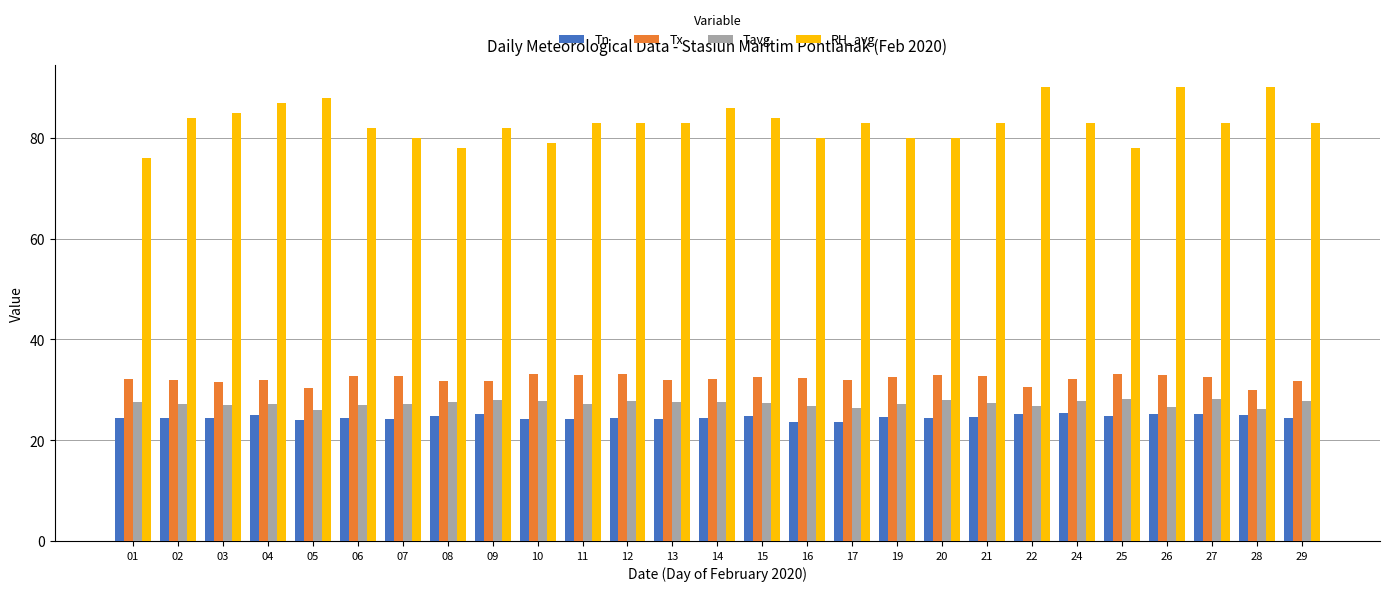

What is the maximum value shown in the chart?

90.0